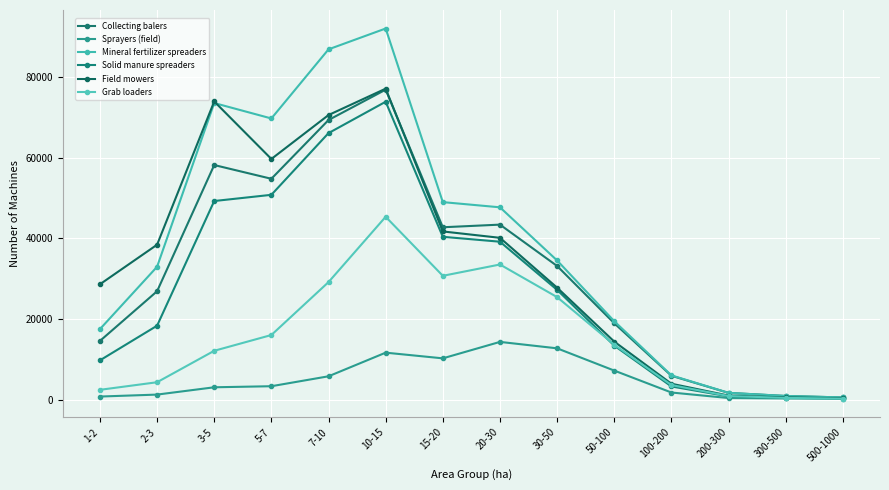

At which label does Field mowers first exceed 38419?

3-5